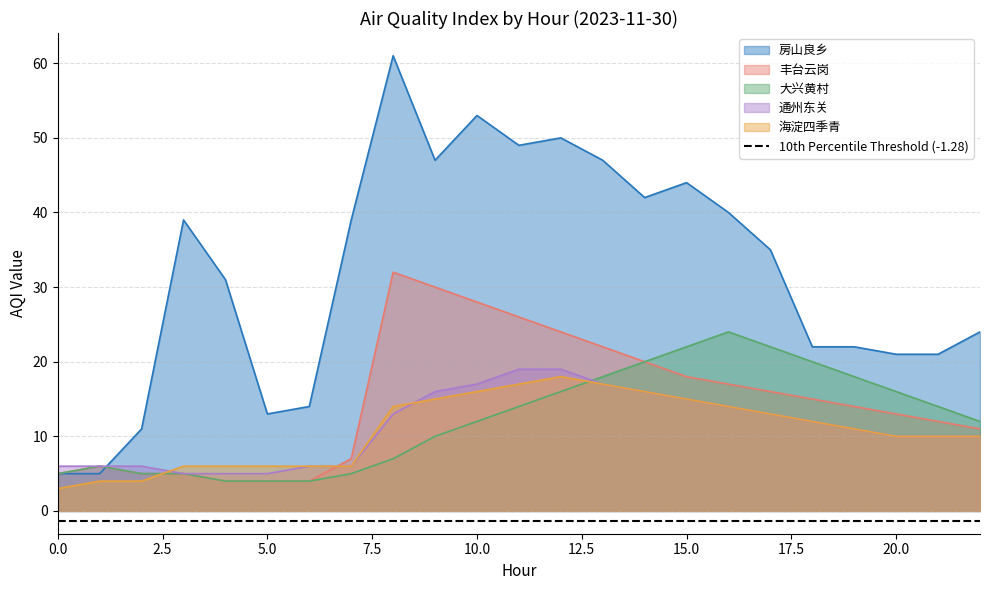

Between which two adjacent categories do 房山良乡 and 通州东关 first intersect?

1 and 2